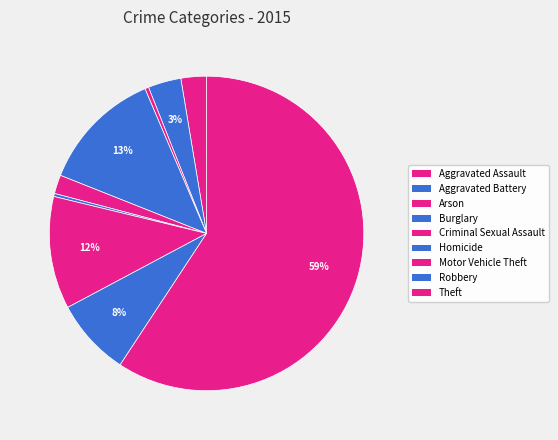

To the nearest percent, what is the difference between the largest and smallest slice percentages?

59%